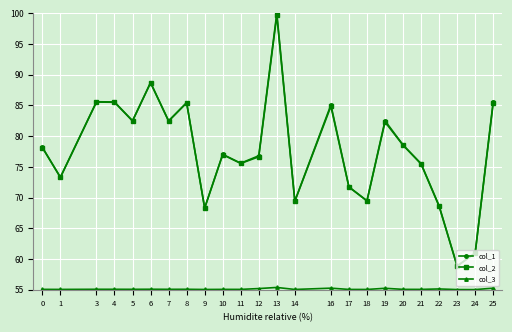

The value of col_2 at 5 is 144.2. True or false?

False